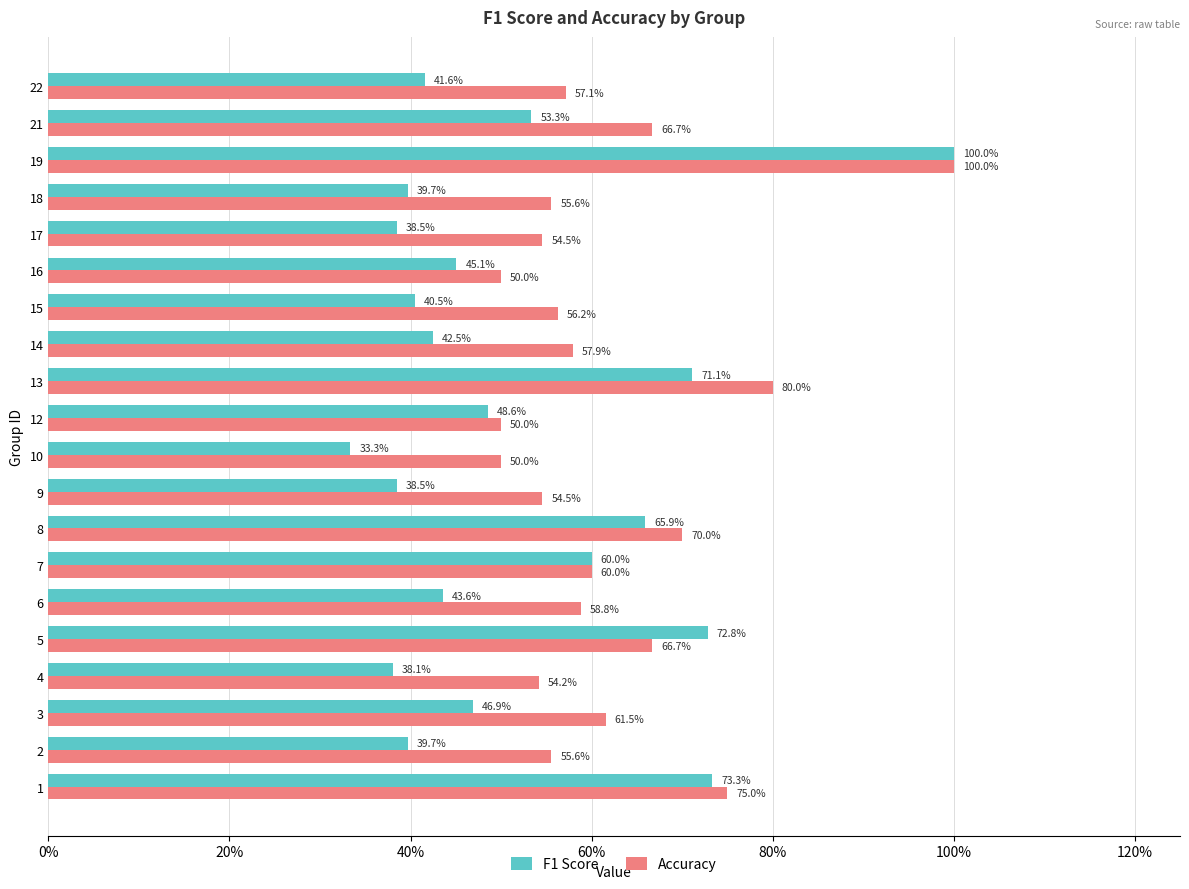

What are all the series names shown in the legend?

F1 Score, Accuracy